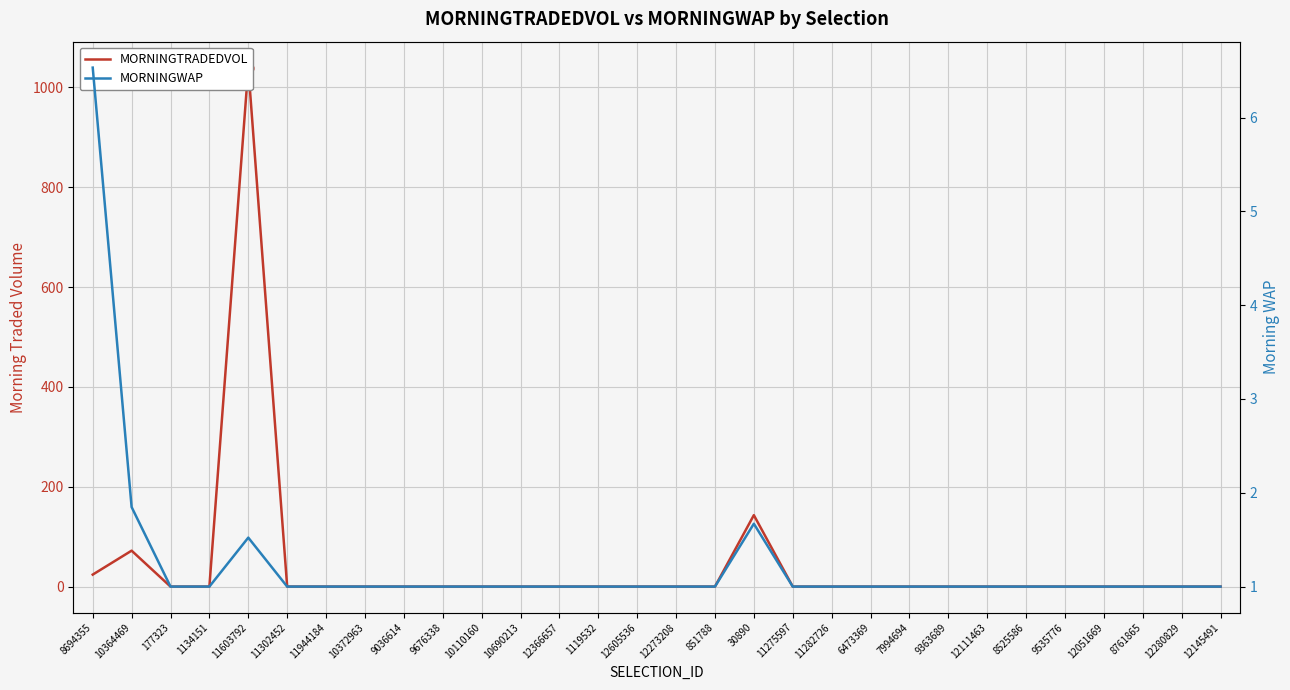

What is the total value across all series at 11603792?

1041.2